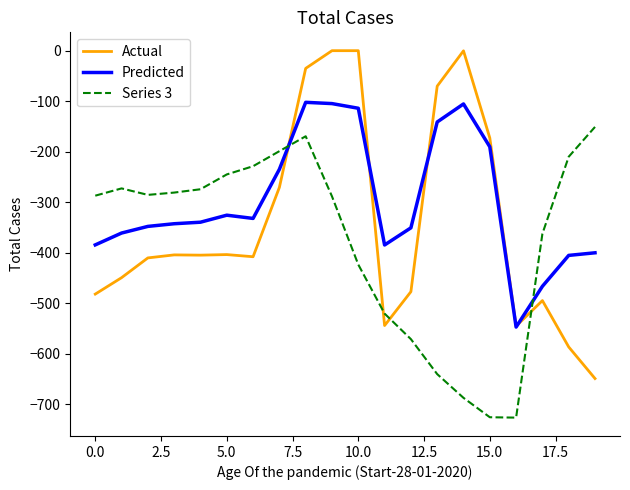

What is the difference between the maximum and minimum values in the Predicted series?

445.0